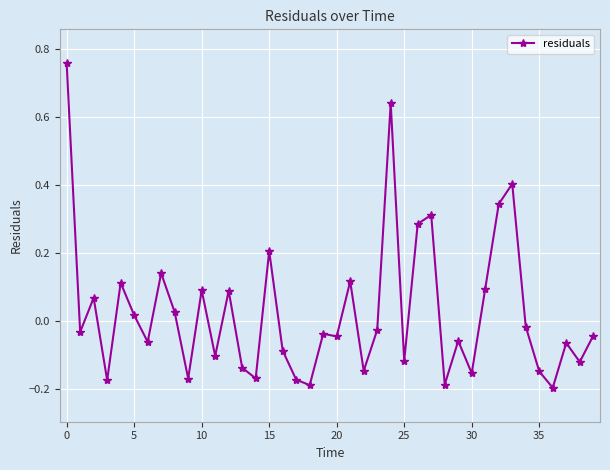

How many positive values are there?

16